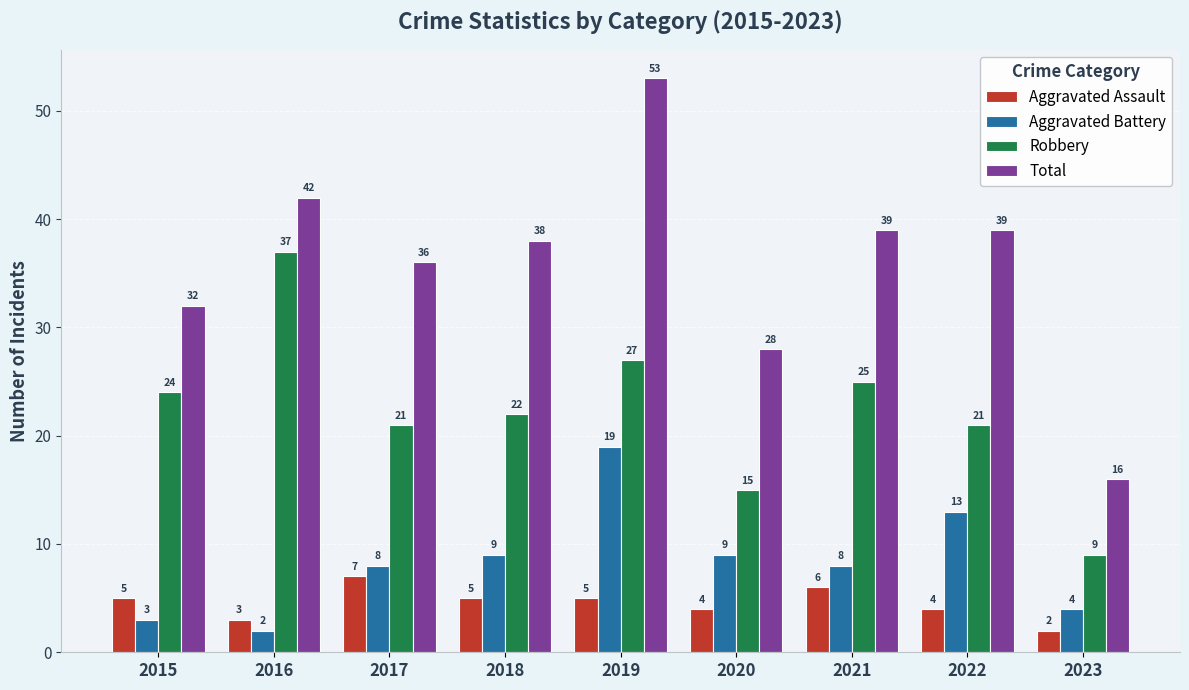

Which series has the largest range (max minus min)?

Total